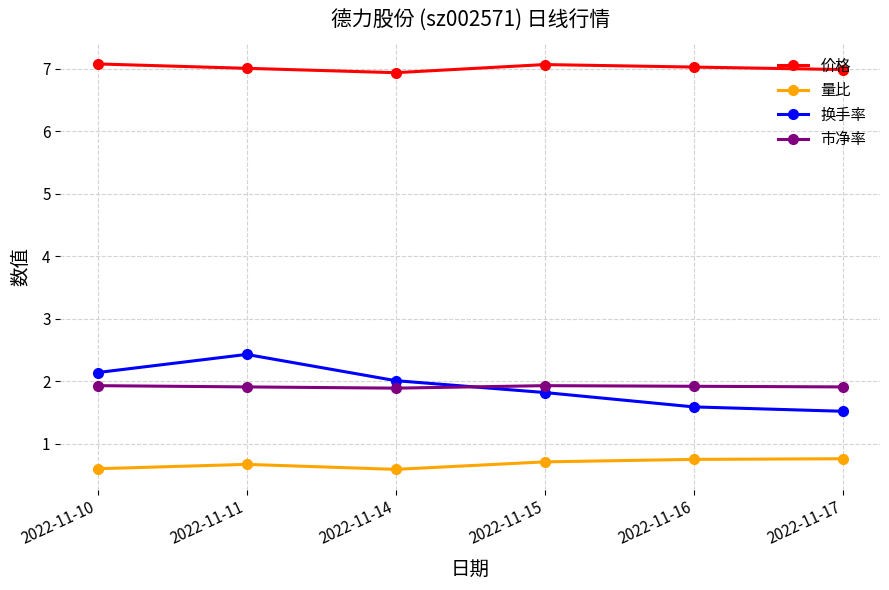

Does the chart display data point markers on the line(s)?

Yes